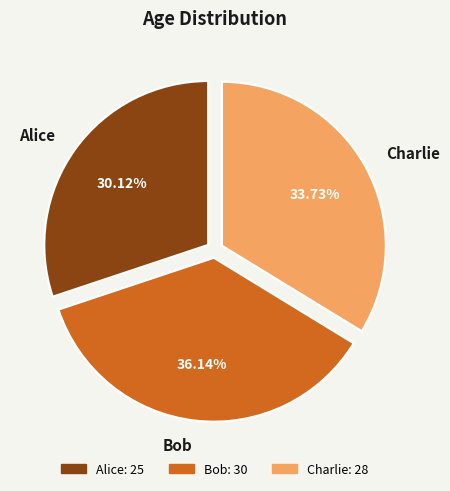

To the nearest percent, what is the average slice percentage?

33%